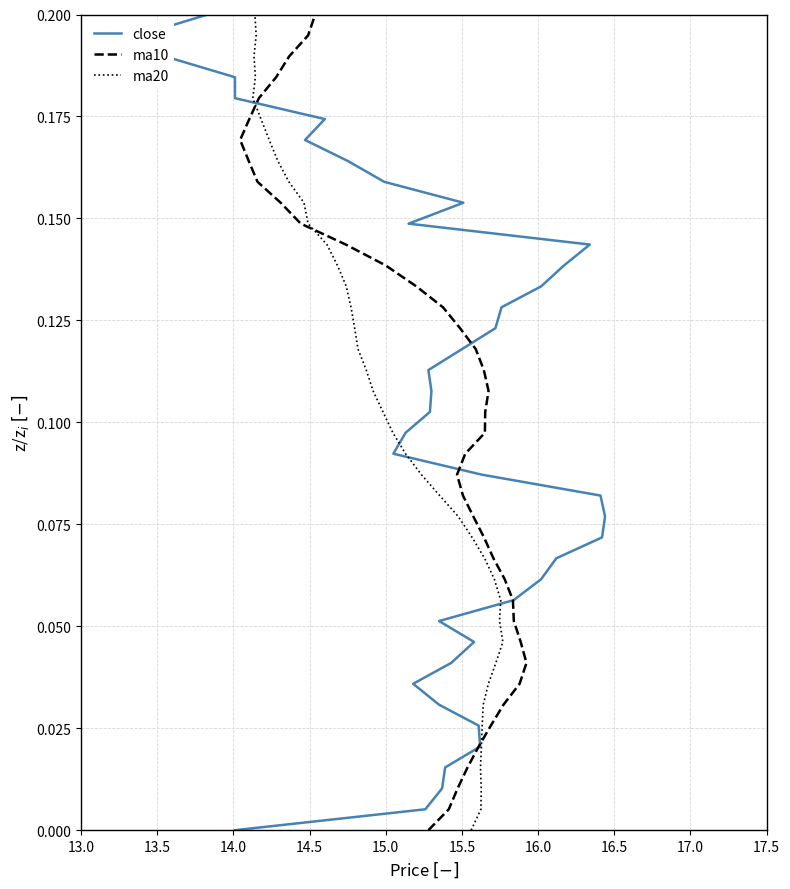

Count the number of data series in this chart.

3